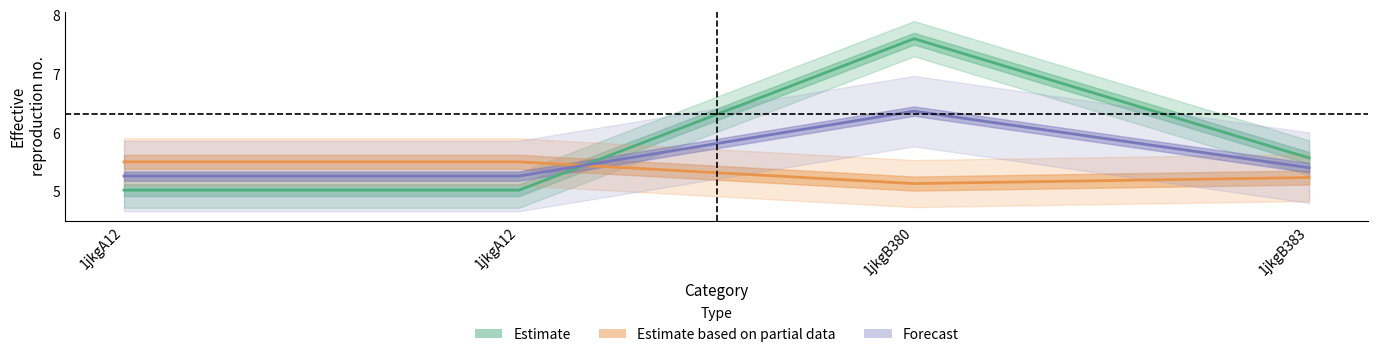

At how many categories does at least one series exceed 0?

4